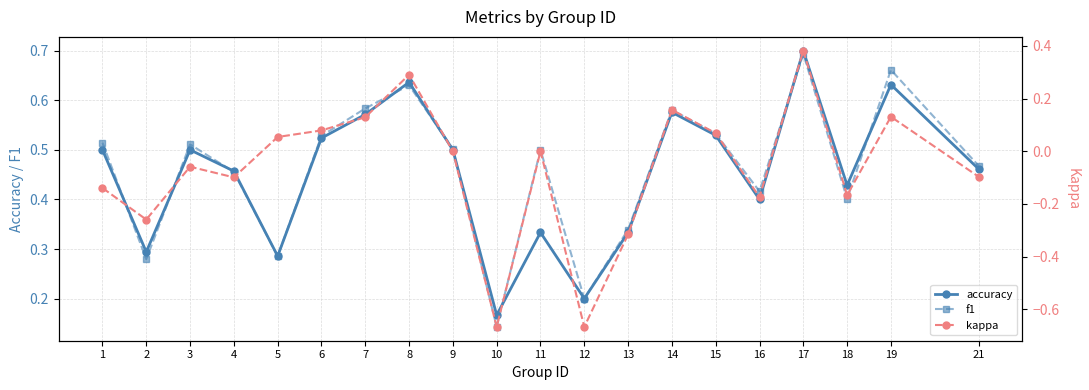

What is the sum of the accuracy values at 4 and 9?

1.0